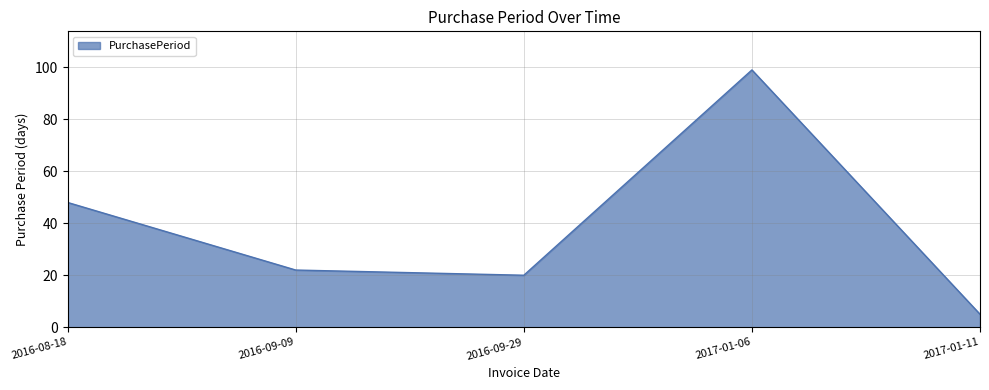

What is the average value?

39